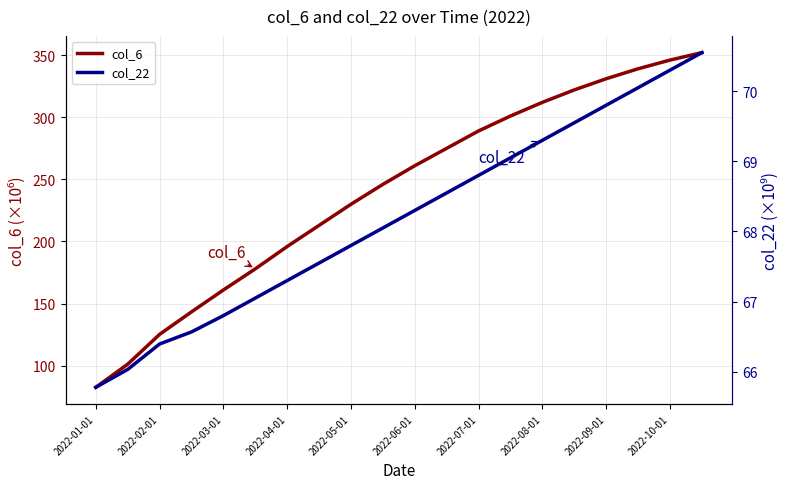

True or false: col_22 and col_6 intersect in this chart.

False